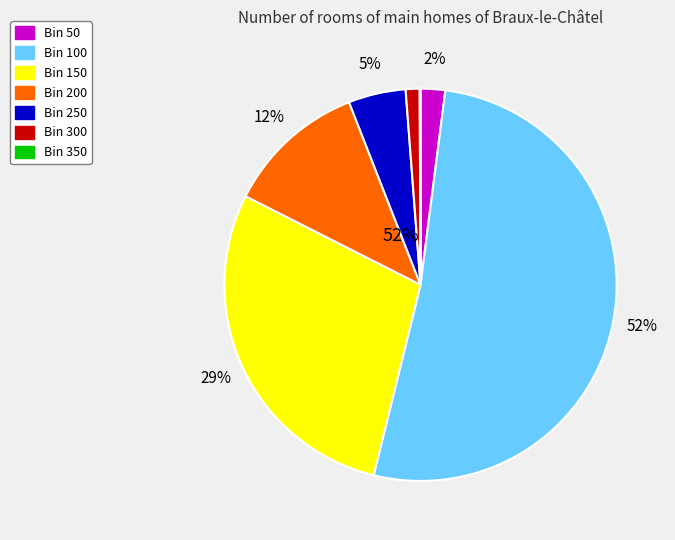

The 150 slice represents 29% of the pie. True or false?

True